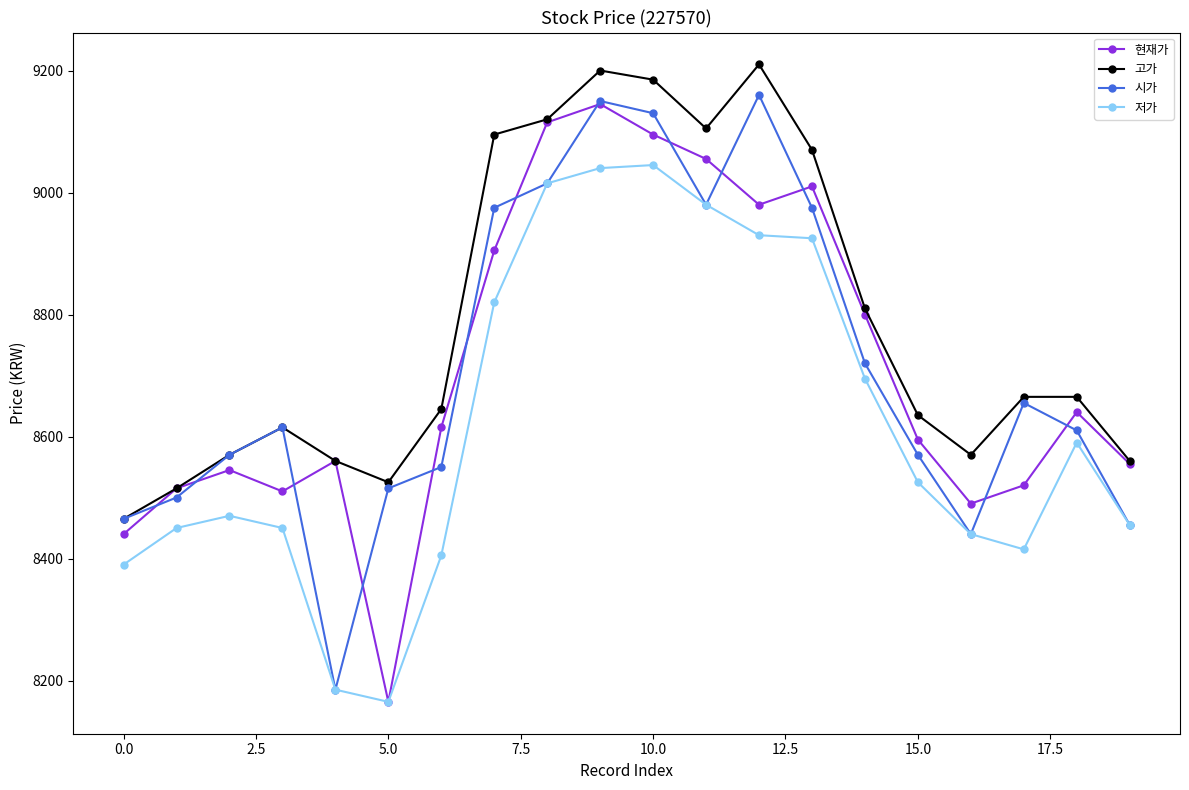

At how many categories does at least one series exceed 8412?

20